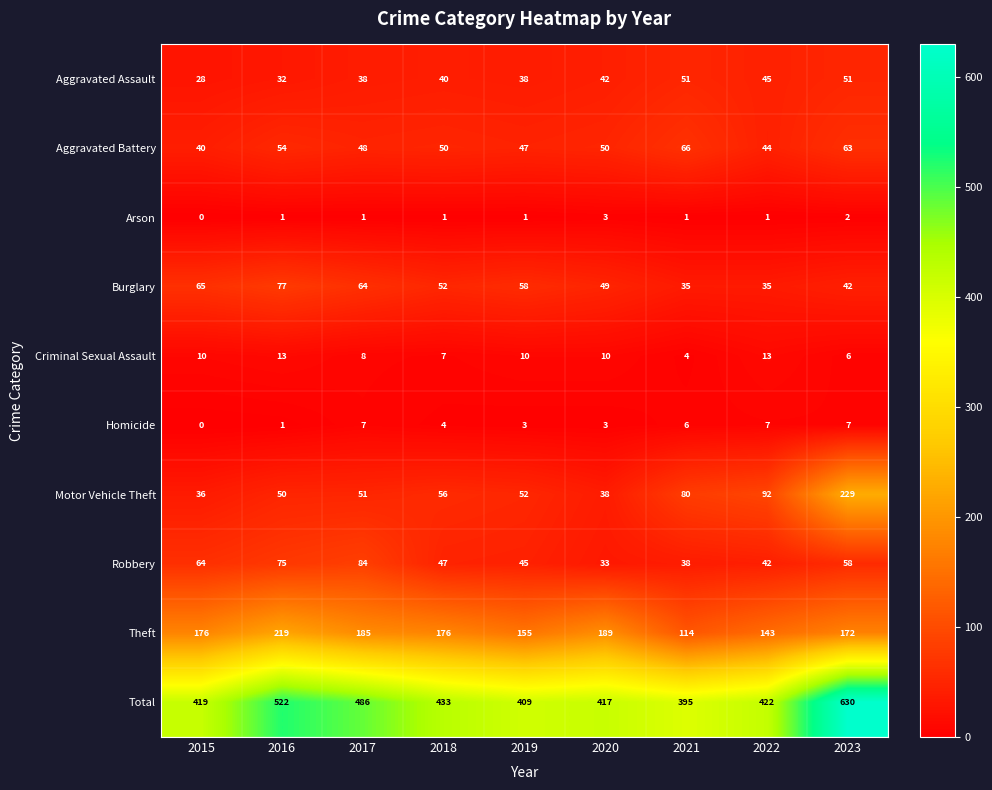

How many distinct data groups are displayed?

10